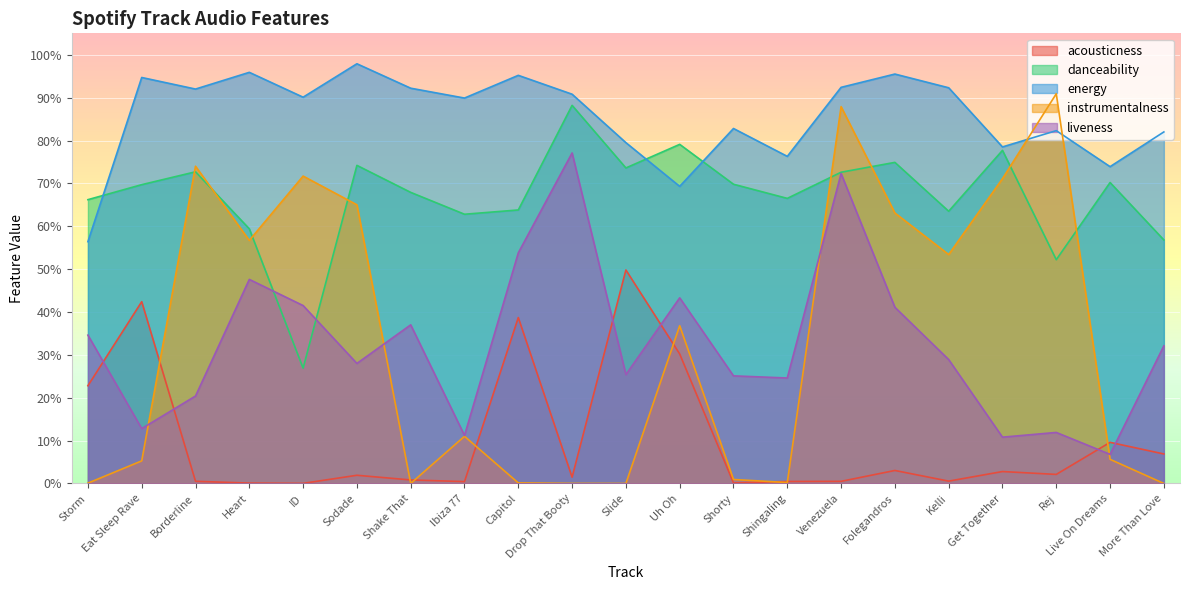

What position from the right is Capitol?

13